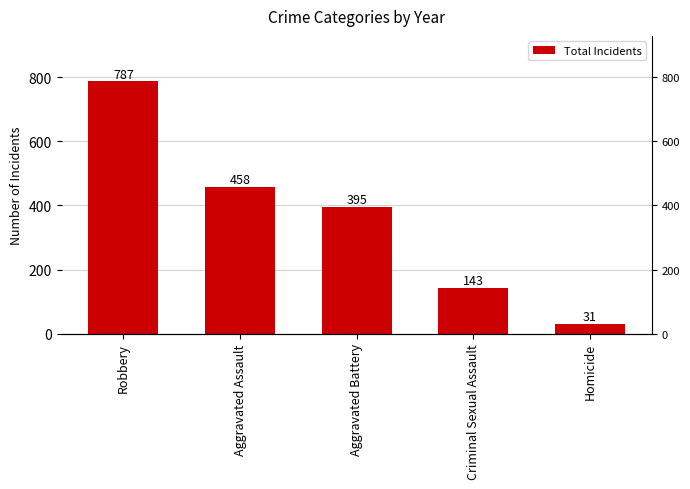

What is the change in value from Robbery to Homicide?

-756